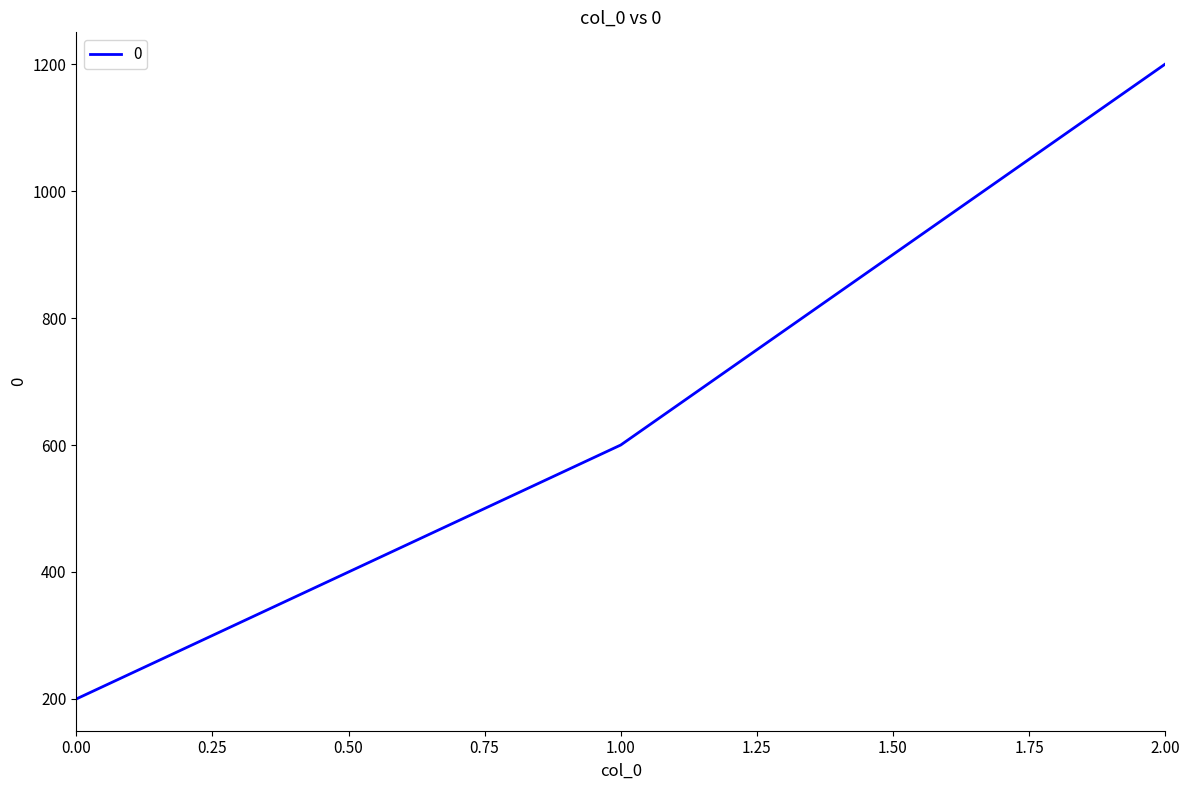

Rank the categories by value from lowest to highest.

0.00, 1.00, 2.00